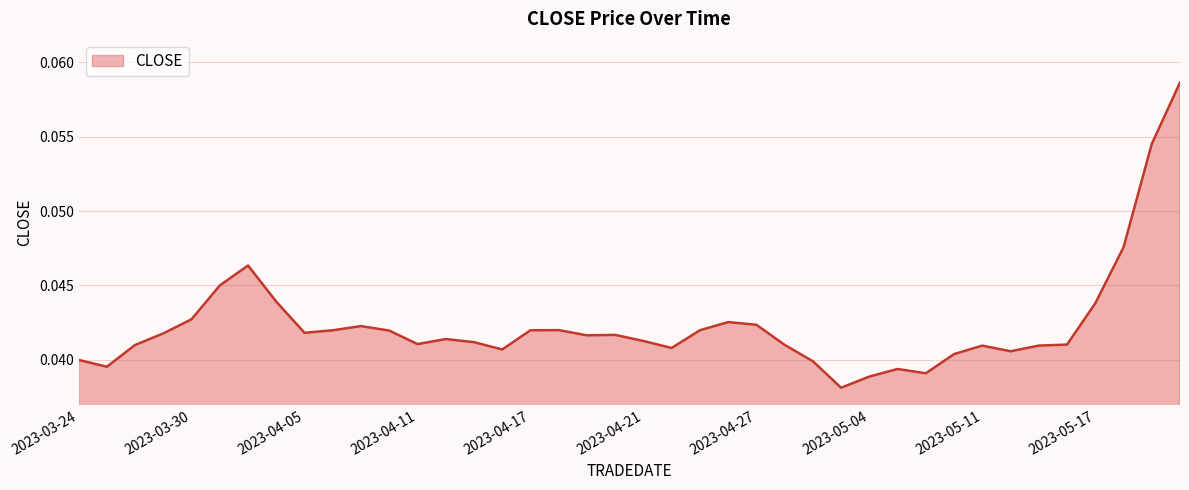

How many lines are shown in the chart?

1